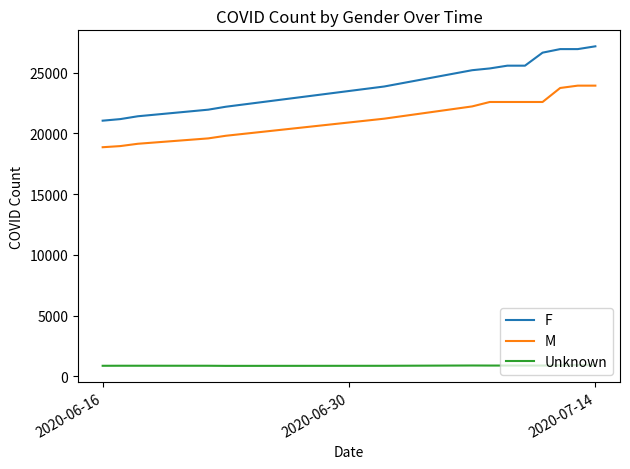

Which series has the largest total across all categories?

F